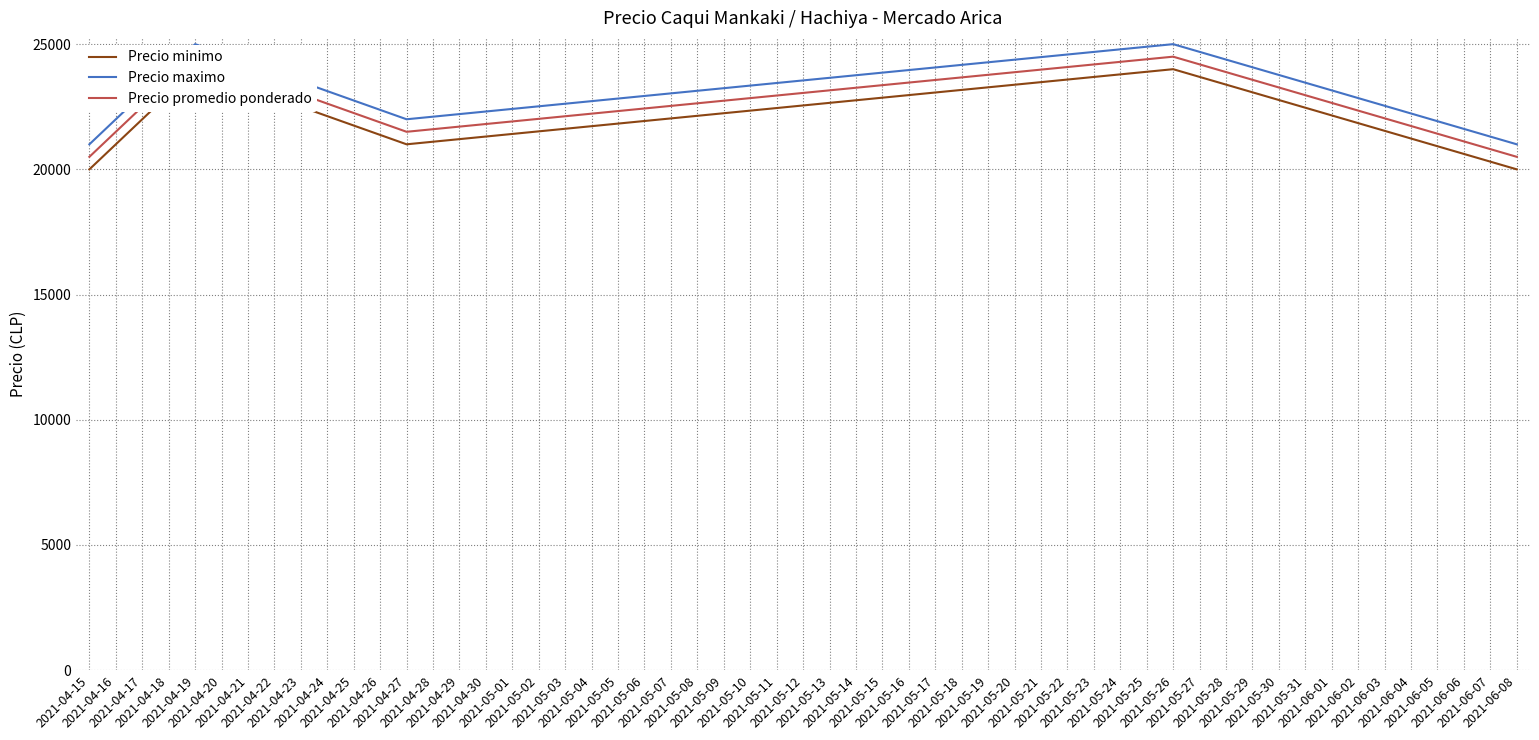

What is the value of the Precio maximo point at the 3rd from the left?

22000